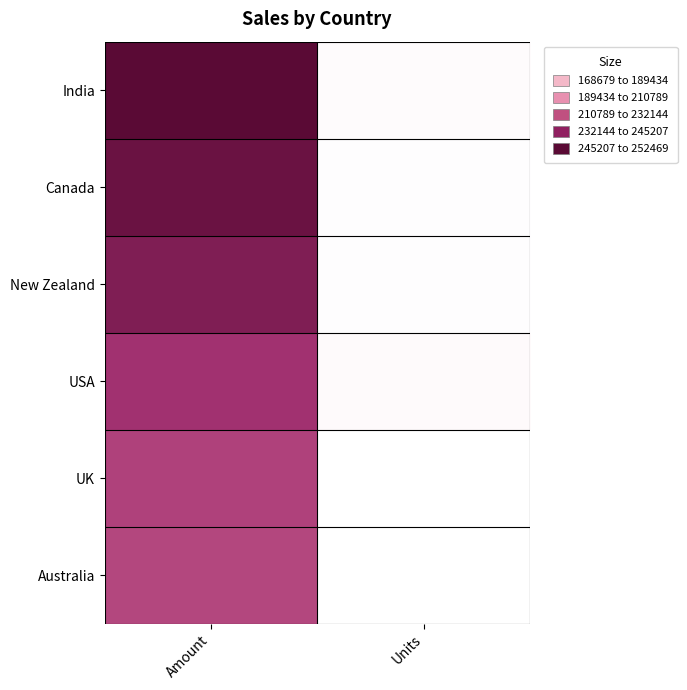

What is the total value across all series at Amount?

1240869